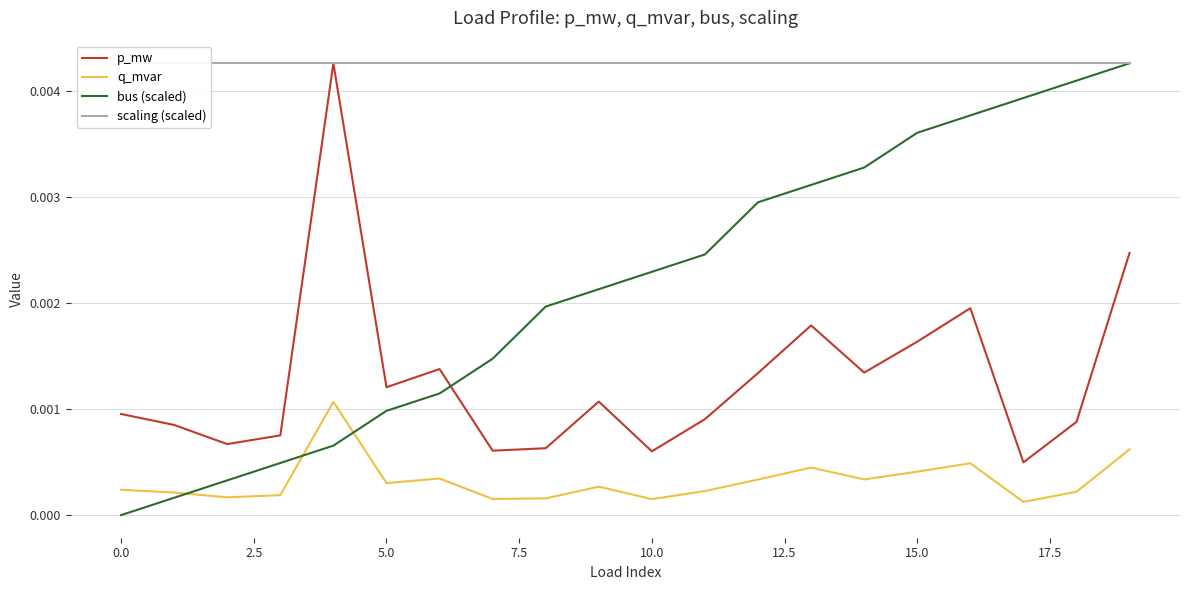

How many intersections are there between p_mw and bus (scaled)?

1